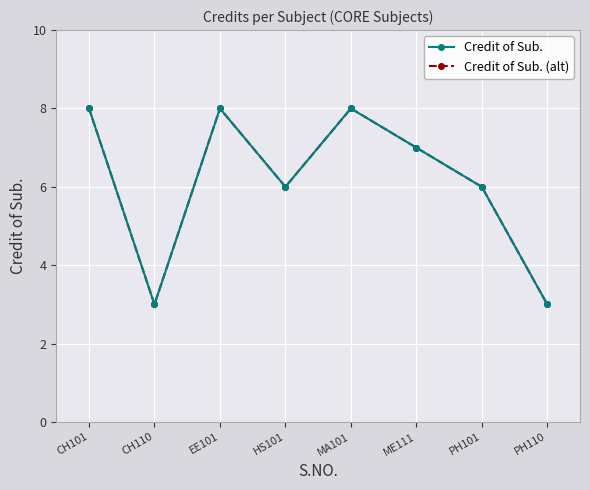

What is the total value across all series at PH101?

12